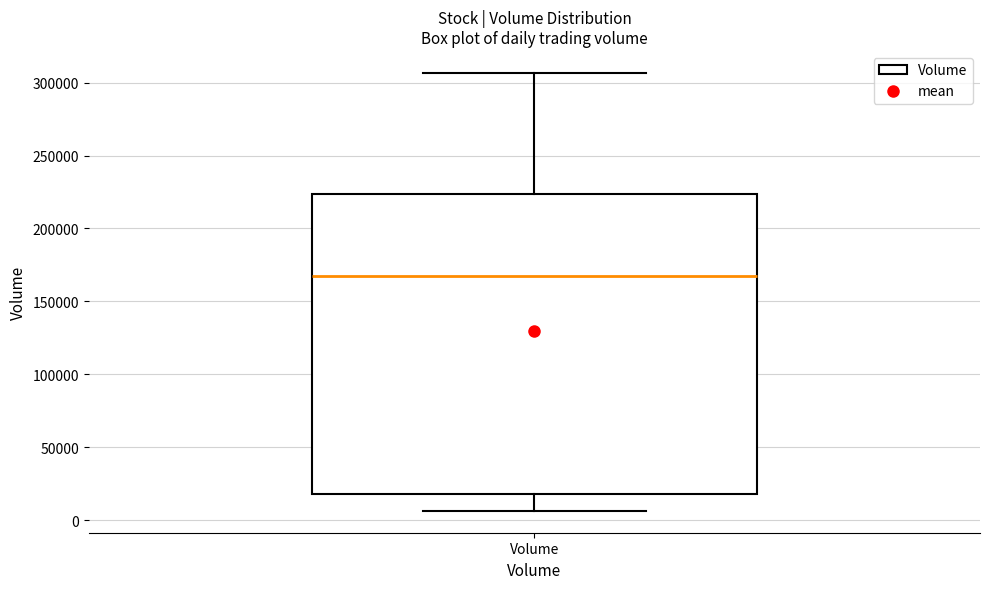

Read this box plot against the y-axis: the position of the median line, the range covered by the box, and the ends of both whiskers. The values are not printed on the chart, so give them approximately, as read against the axis.

median 165000, box 20000 to 225000, whiskers 5000 to 305000